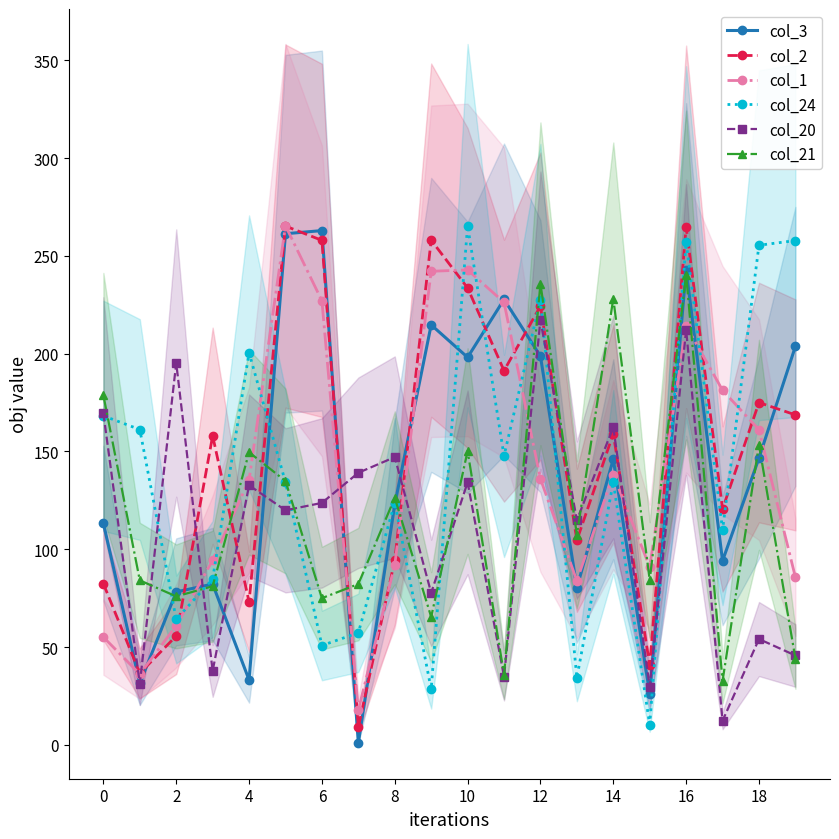

What is the highest value of the col_3 series?

262.9